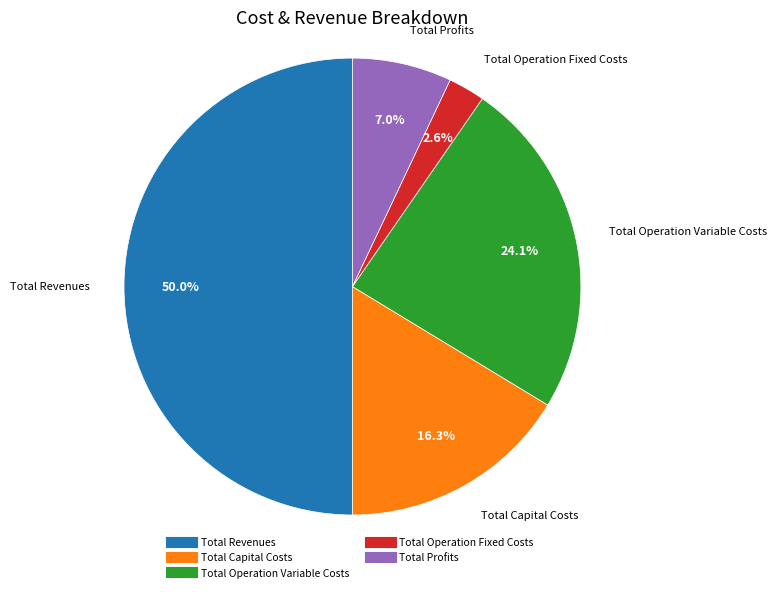

Do Total Profits and Total Operation Variable Costs together represent more than half of the pie?

No